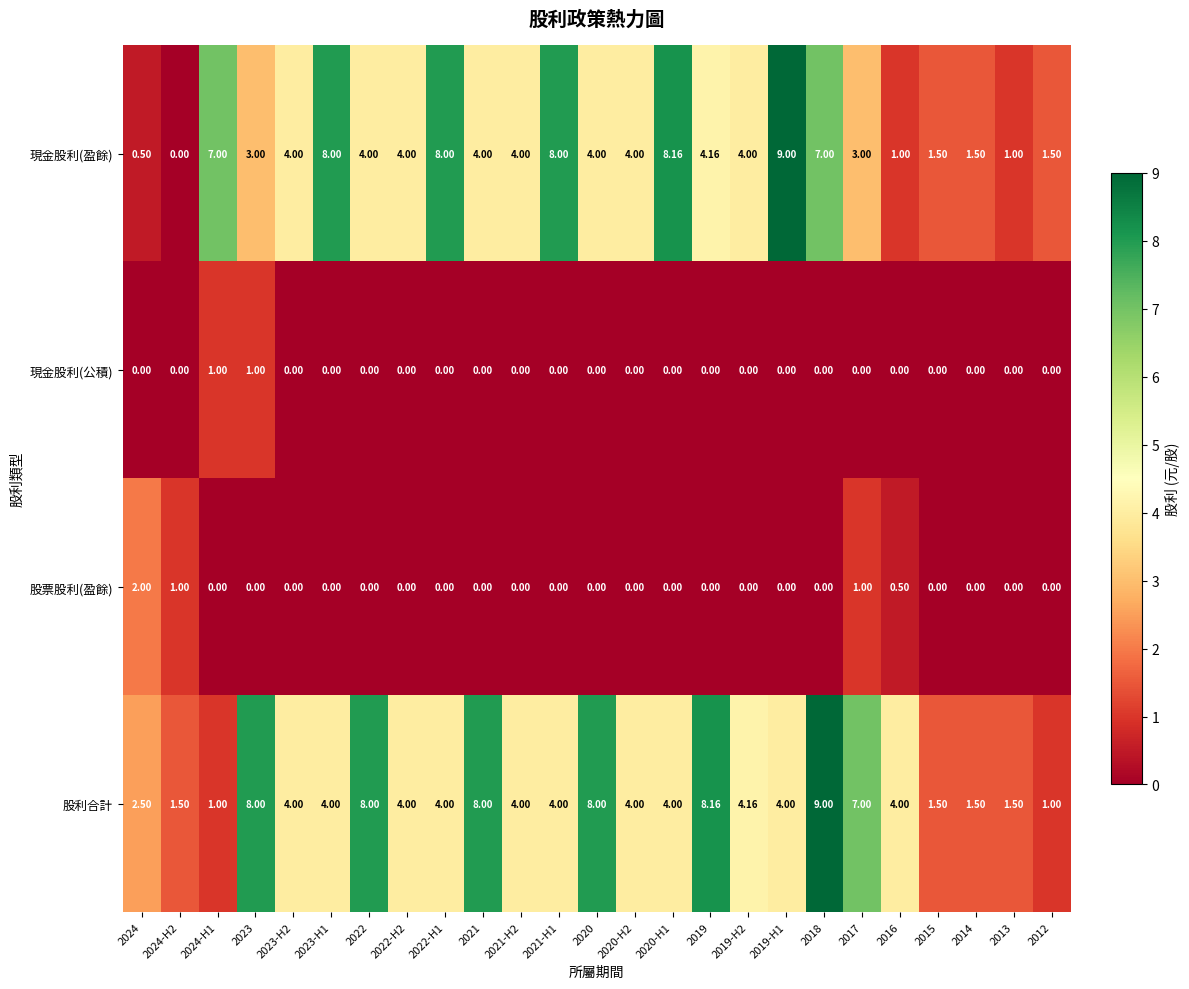

At how many categories does at least one series exceed 1?

25